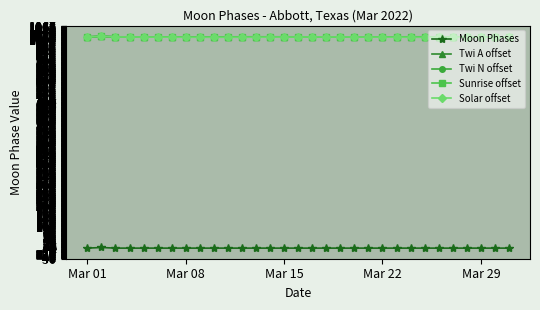

What is the sum of all Moon Phases values?

3.0